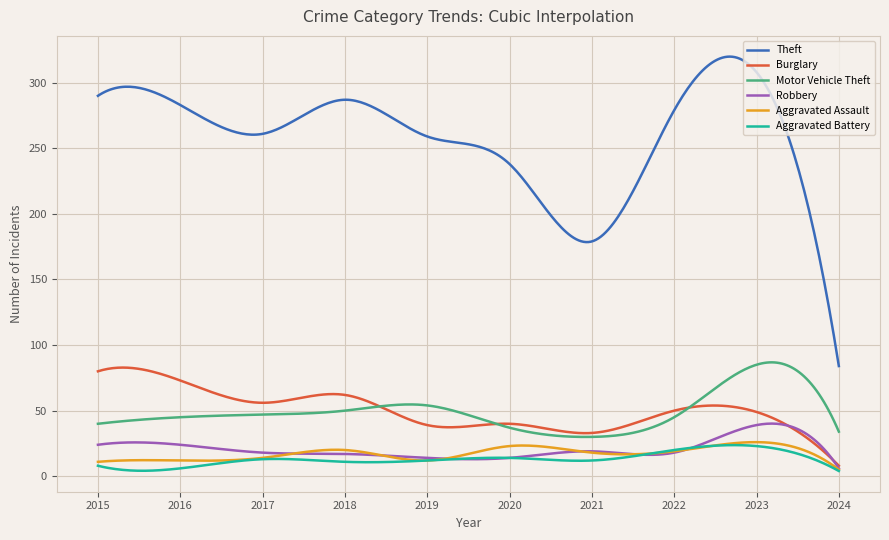

Which series has the widest spread of values?

Theft